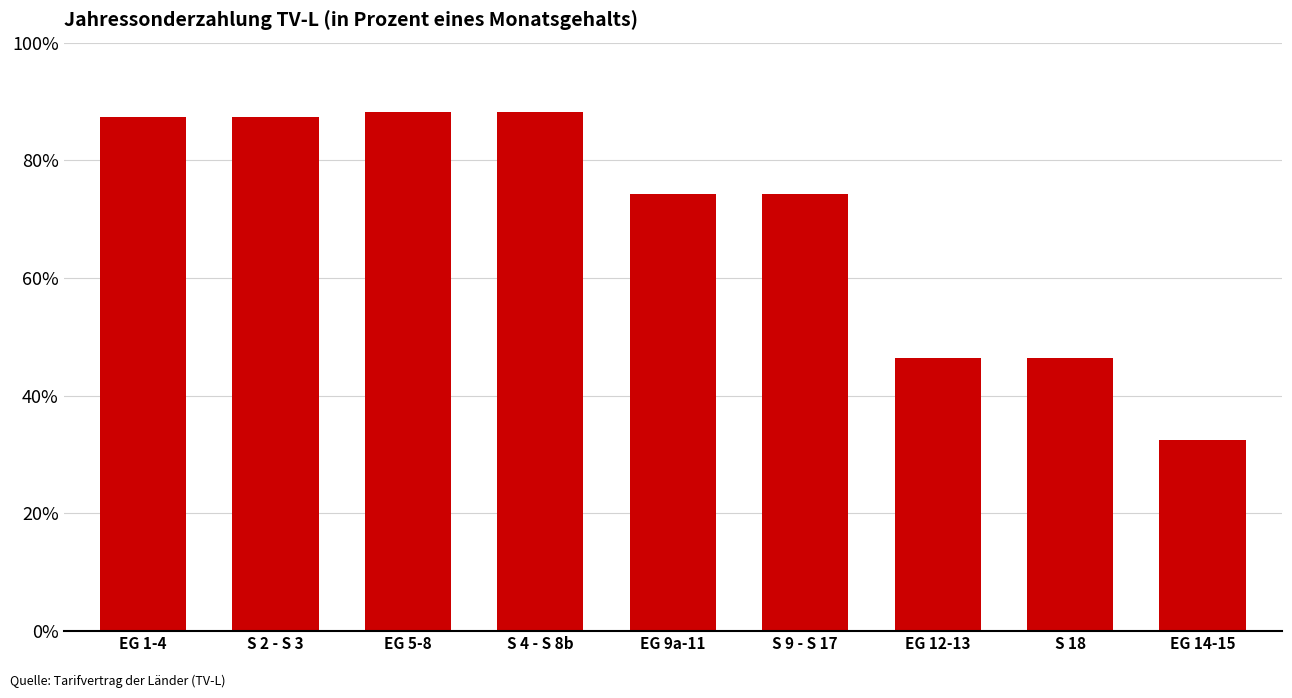

What is the ratio of the value at EG 12-13 to the value at S 18?

1.0